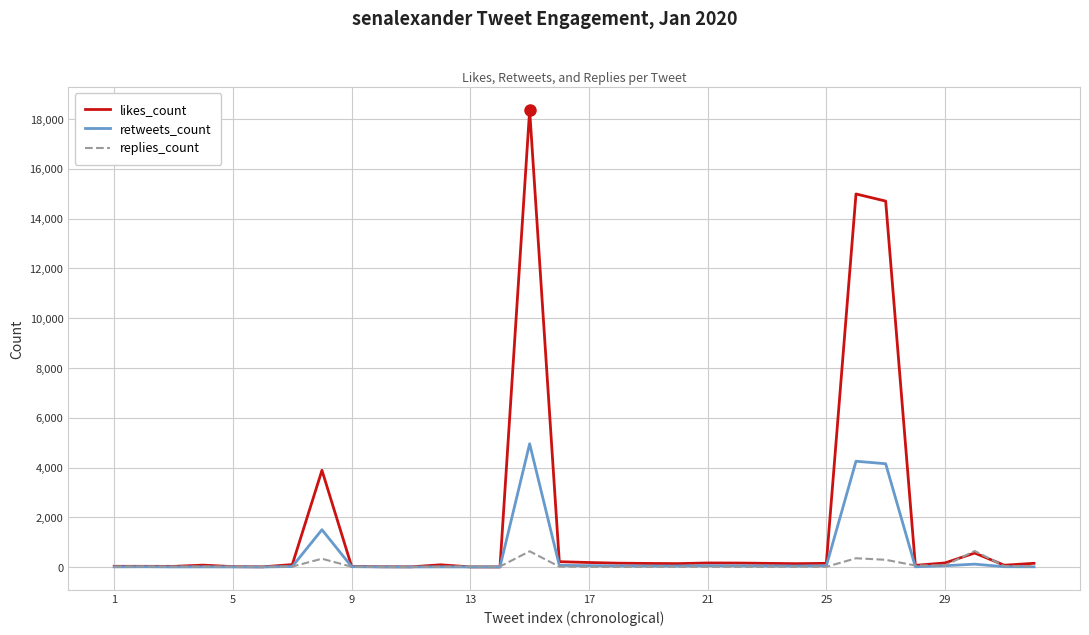

Rank the series by their maximum value, from lowest to highest.

replies_count, retweets_count, likes_count